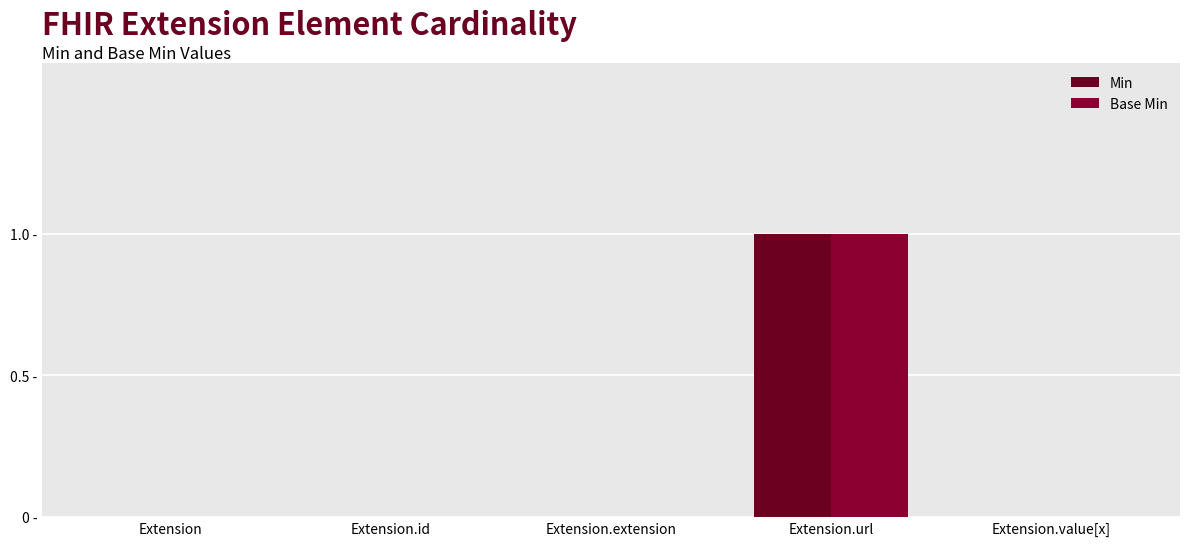

What is the difference between the maximum and minimum values in the Min series?

1